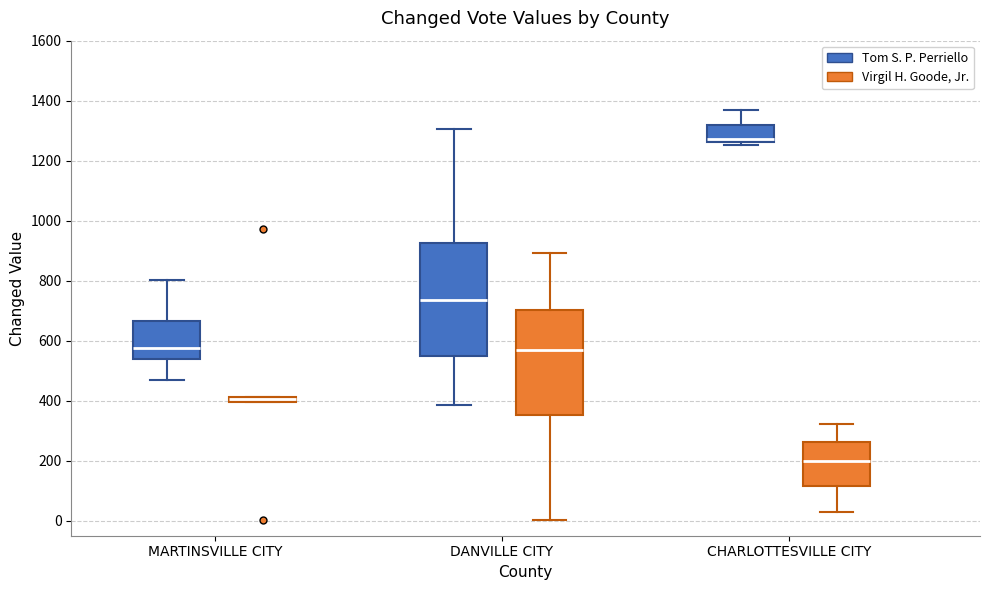

Comparing the boxes themselves (not the whiskers), which one is the tallest?

DANVILLE CITY (Tom S. P. Perriello)